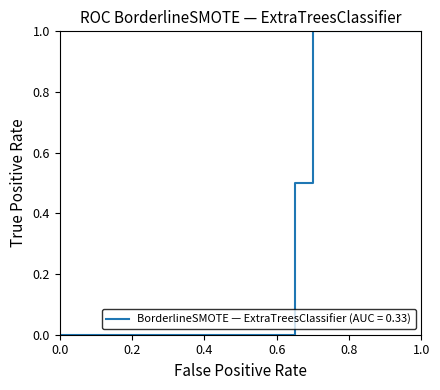

What is the average value?

0.3